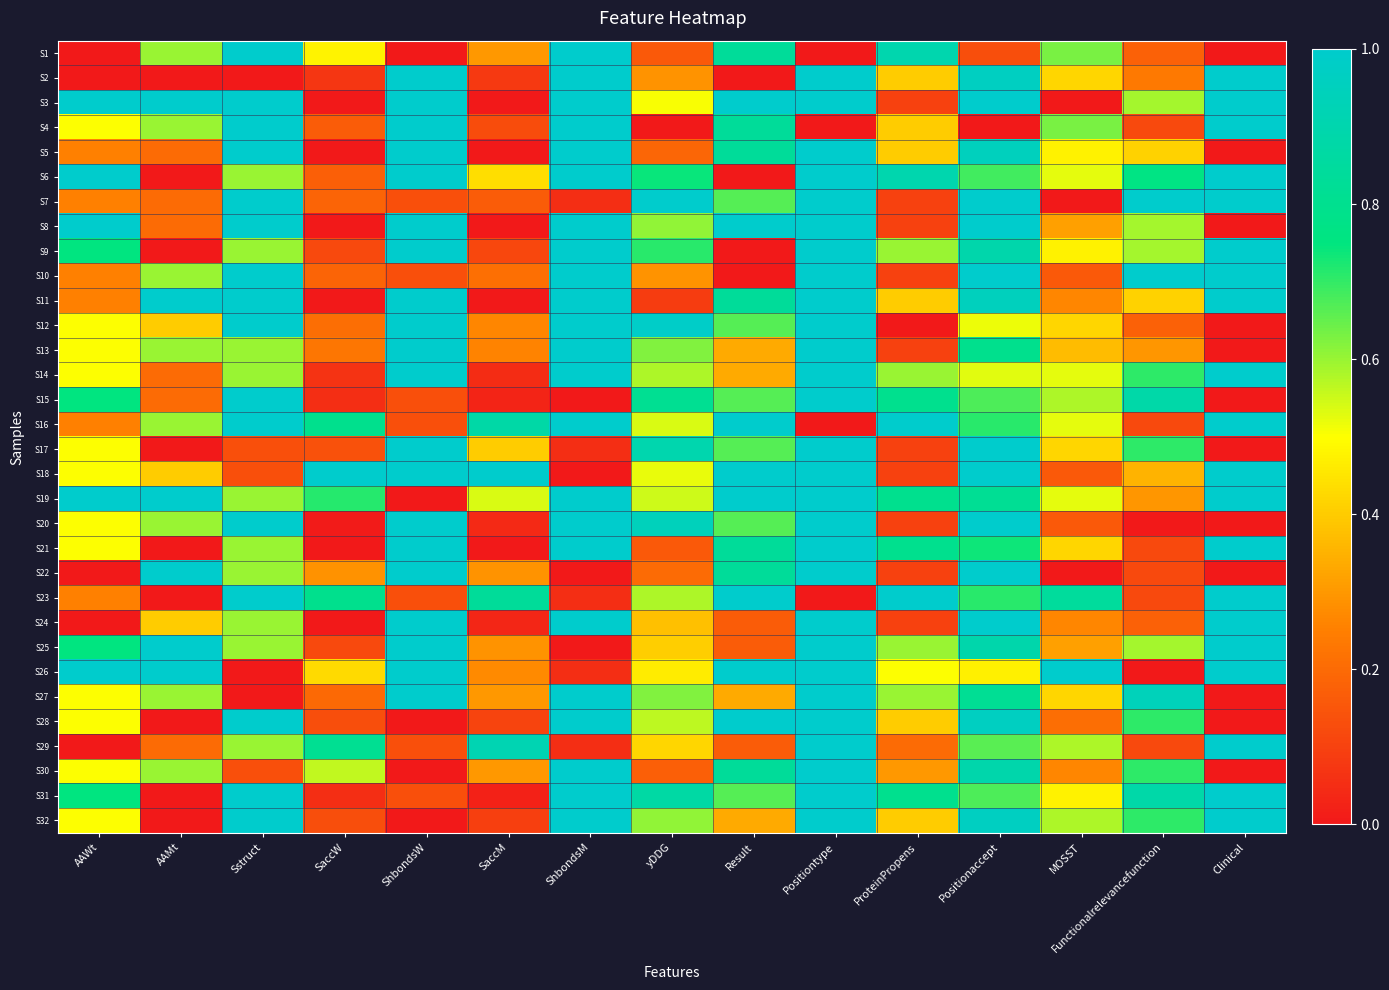

At how many categories does at least one series exceed 0?

15